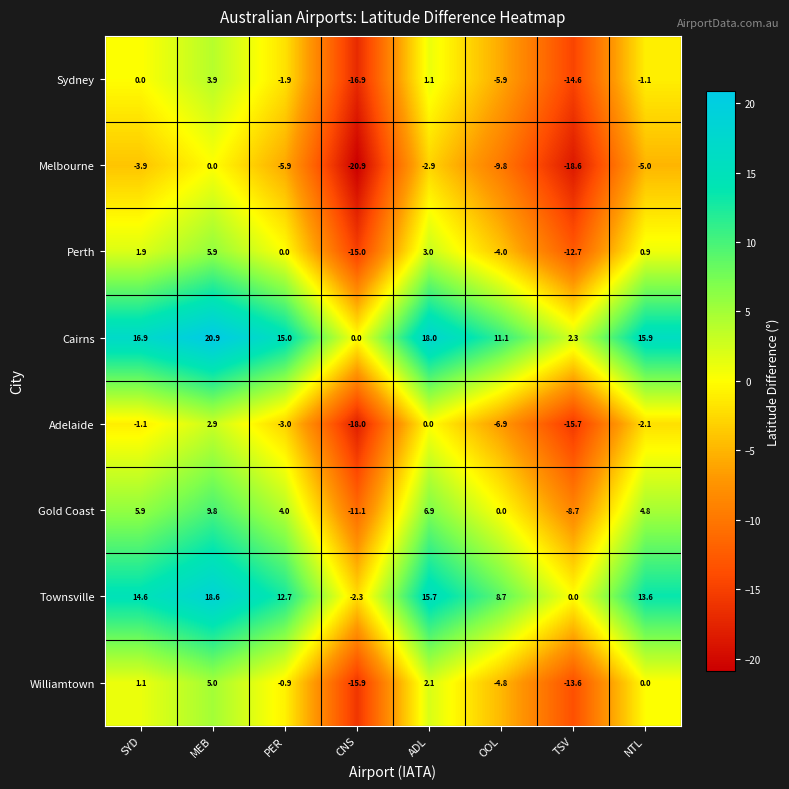

What is the difference between the highest and lowest values at PER?

20.9